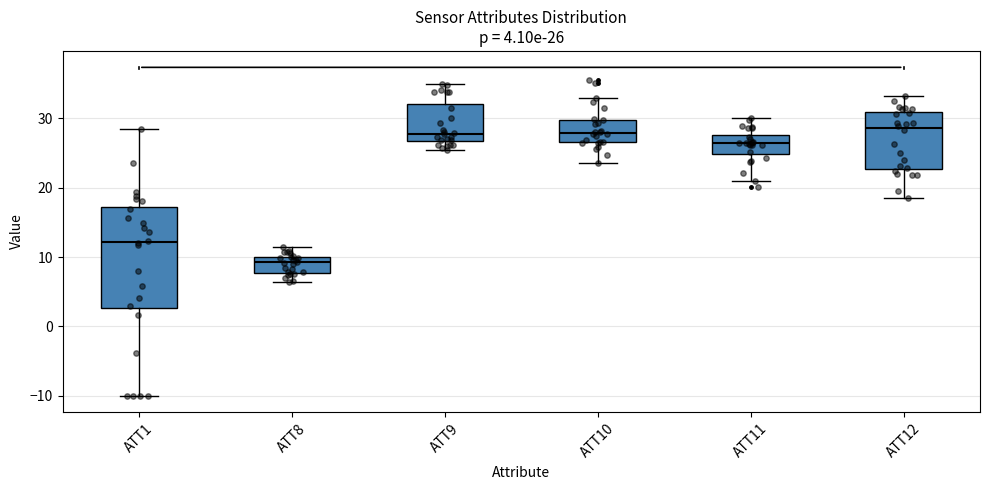

Comparing the boxes themselves (not the whiskers), which one is the tallest?

ATT1